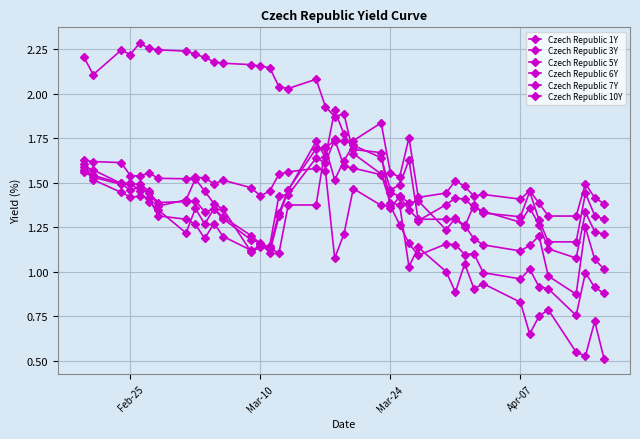

Does the chart have visible grid lines?

Yes